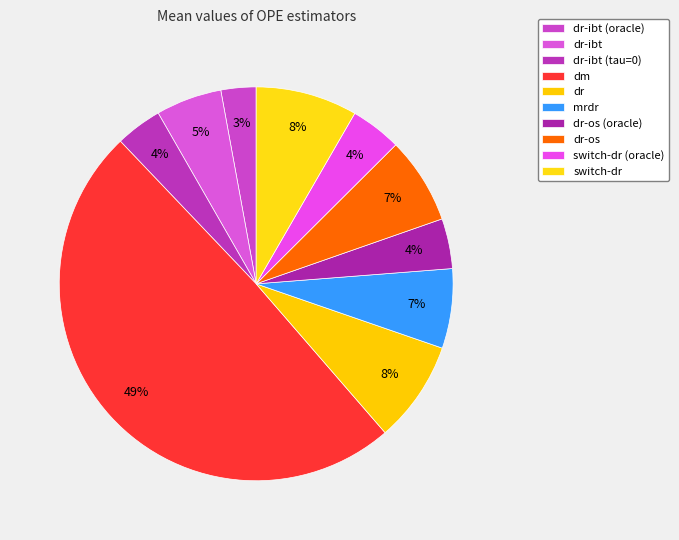

True or false: dr-ibt (tau=0) accounts for 1% of the total.

False